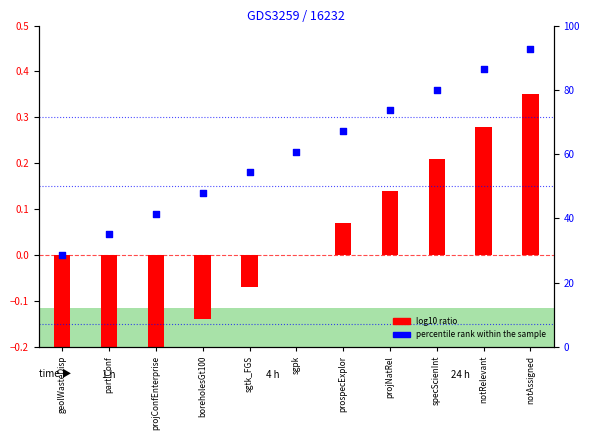

Is the value of percentile rank within the sample at sgtk_FGS greater than the value of log10 ratio at partiConf?

Yes